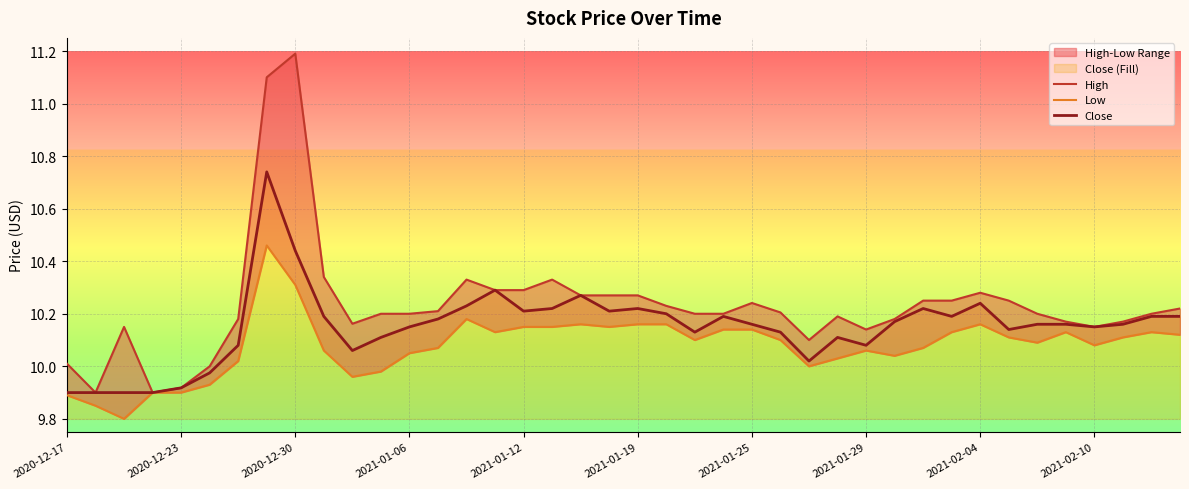

How many lines are shown in the chart?

3